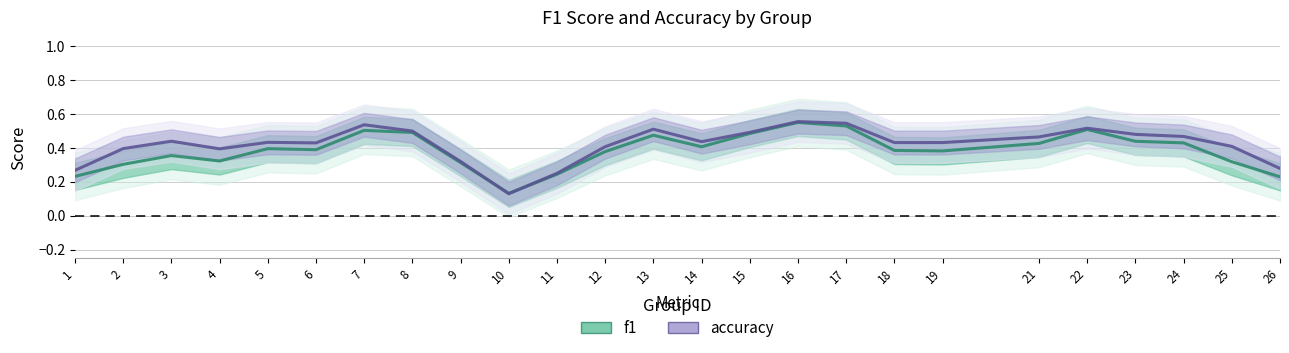

At how many categories does at least one series exceed 0?

25